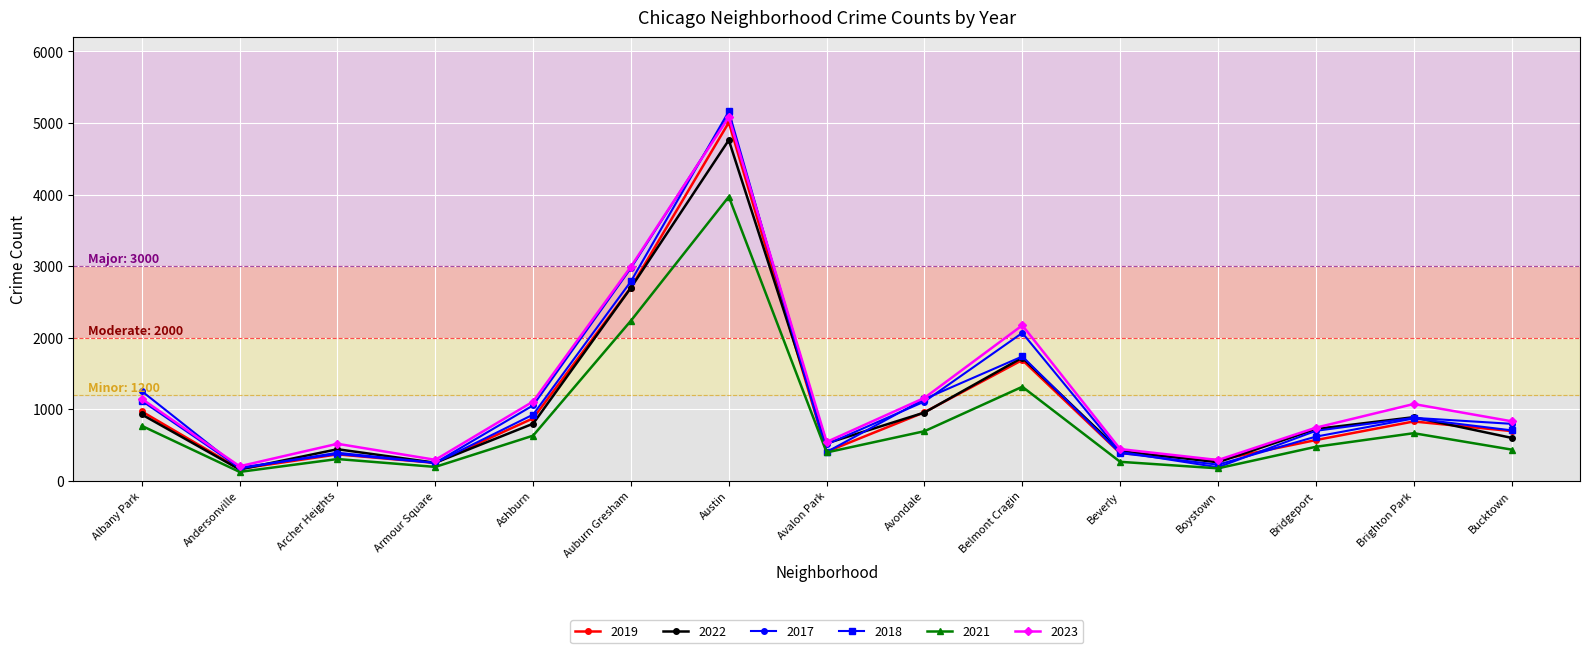

Is the value of 2021 at Belmont Cragin greater than the value of 2022 at Belmont Cragin?

No